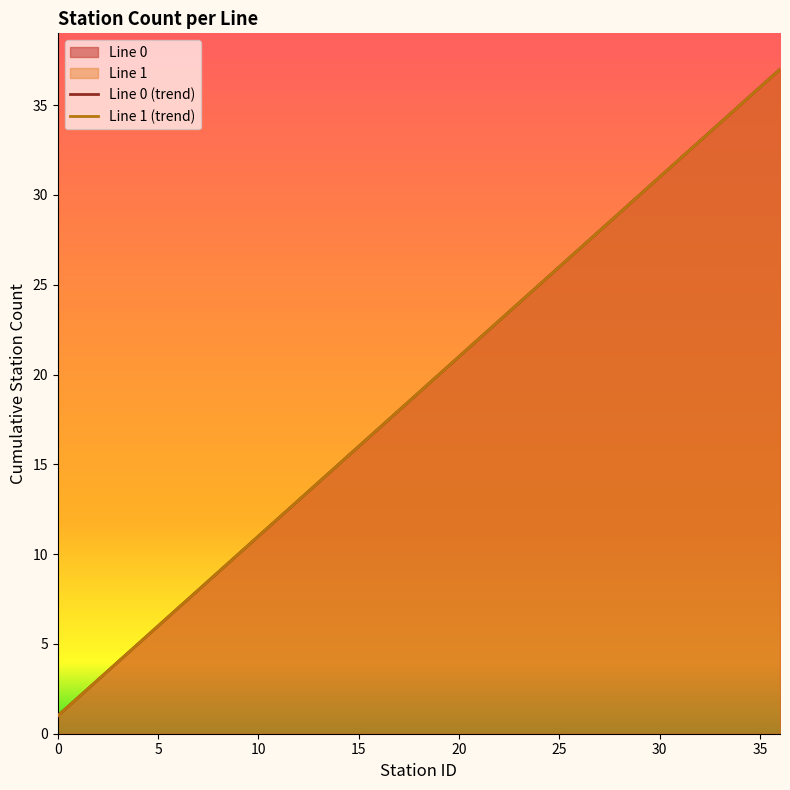

How many data points in Line 0 are above 19?

18